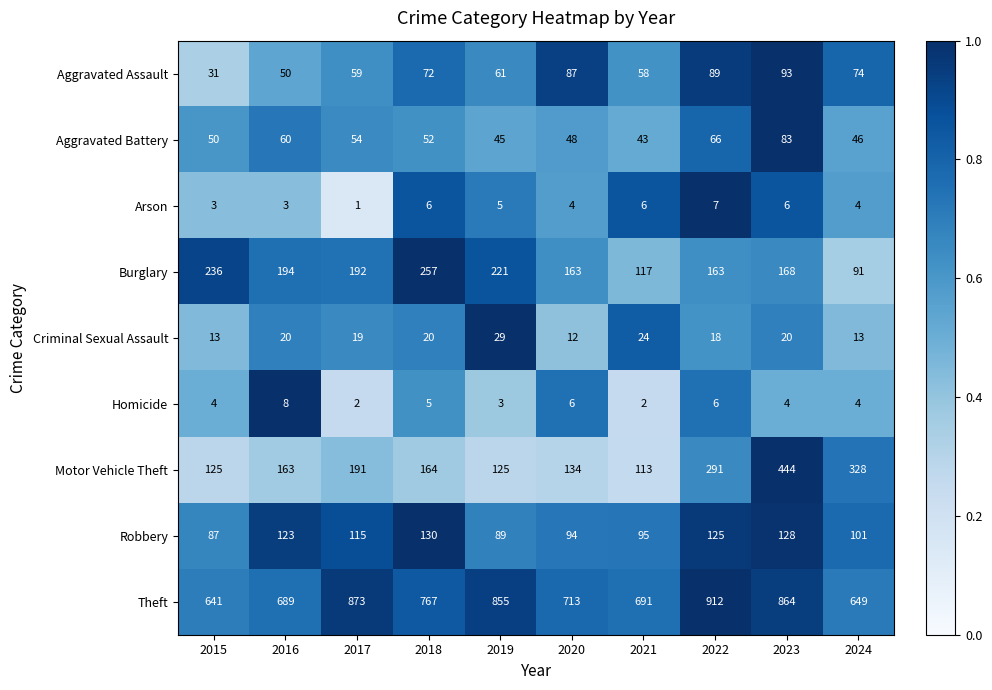

What is the total value across all series at 2016?

1310